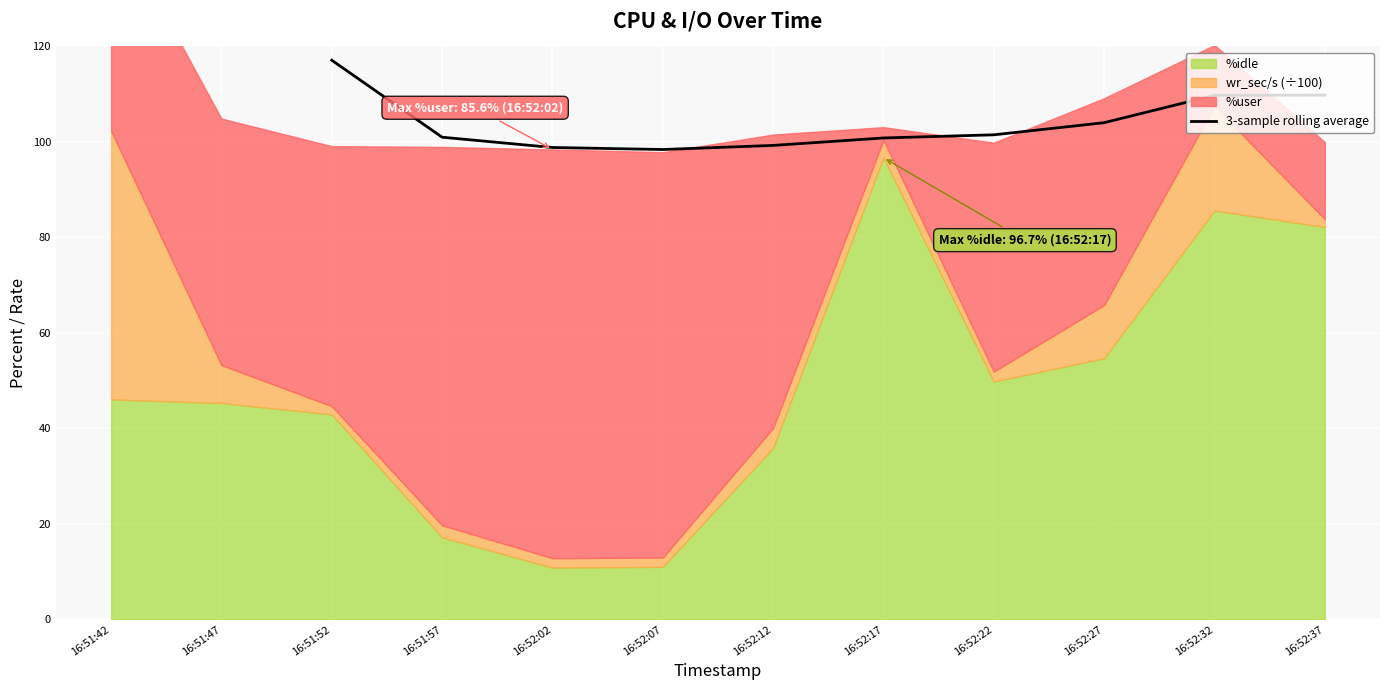

Which category has the highest value in the 3-sample rolling average series?

16:51:52